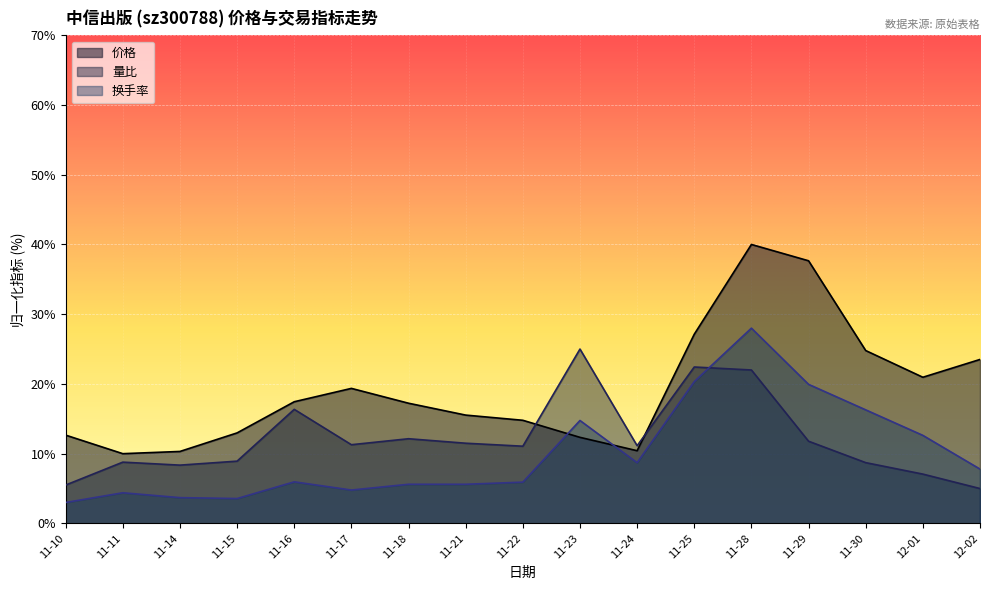

Is the value of 换手率 at 12-02 greater than the value of 价格 at 11-18?

No